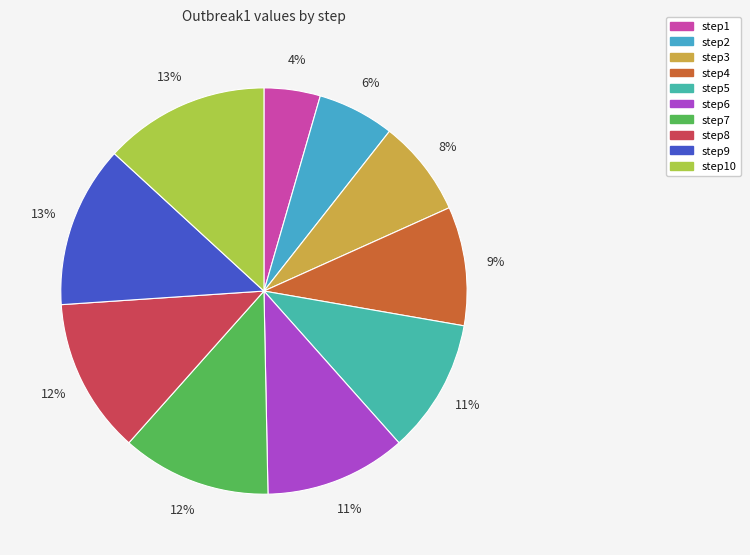

How many segments does this pie chart have?

10